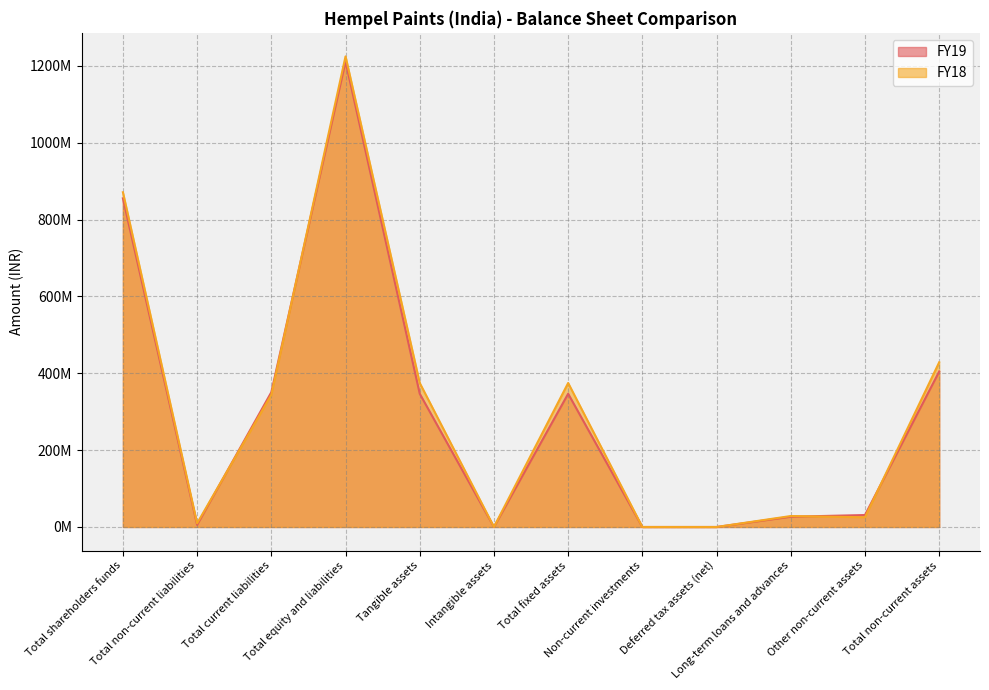

How many values in FY18 are above zero?

9